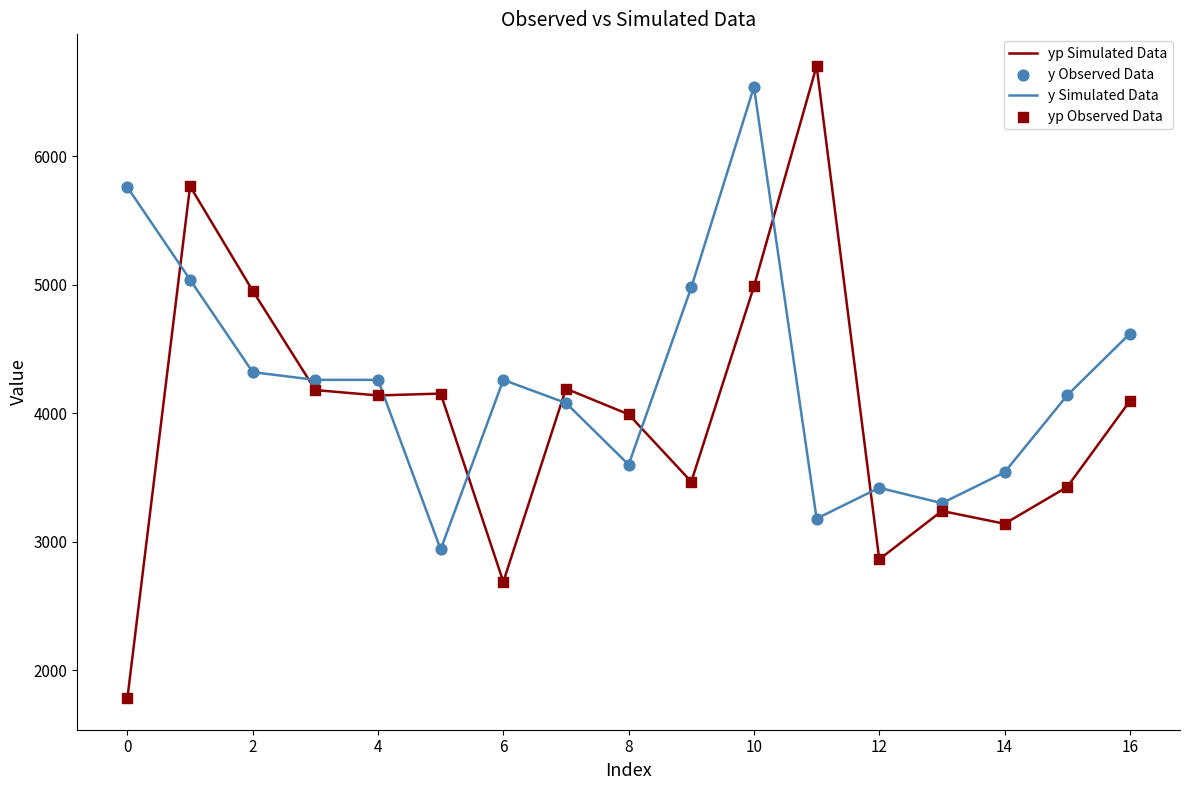

True or false: yp Simulated Data and y Simulated Data cross at least once.

True